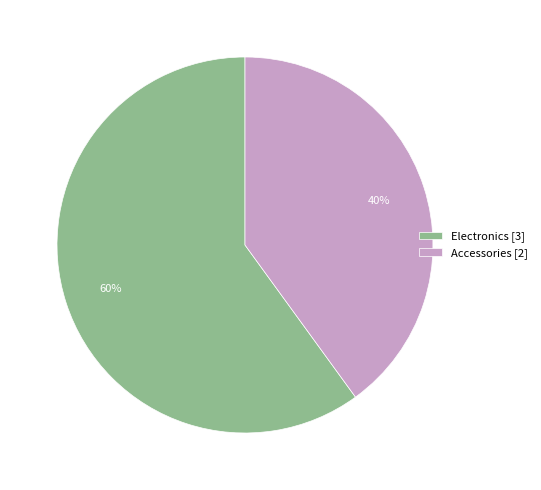

Which category has the smallest portion of the pie?

Accessories